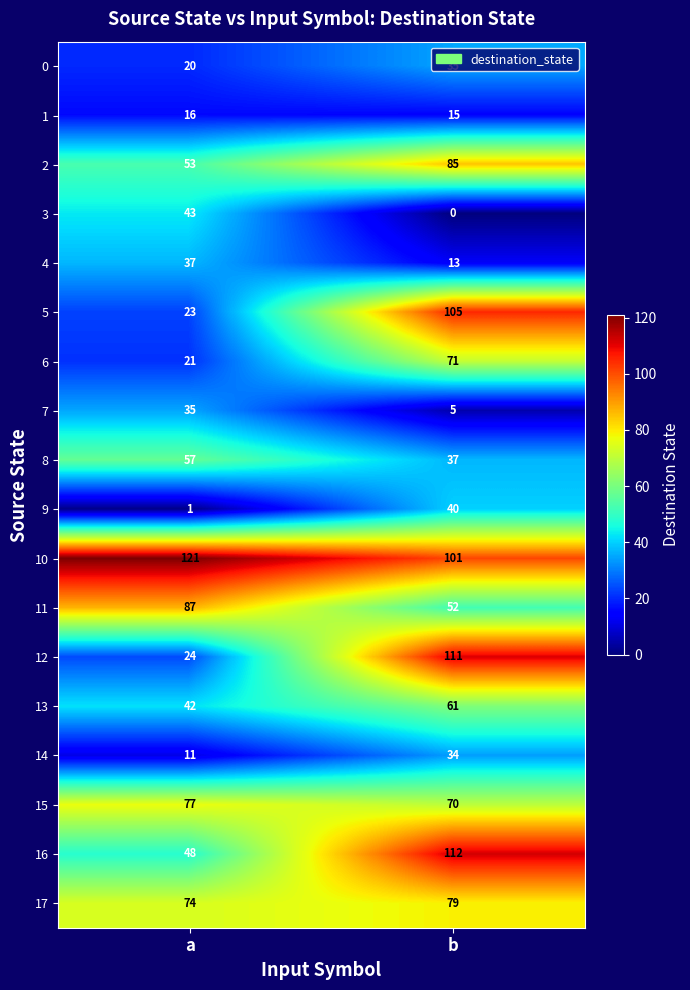

What is the highest value of the 9 series?

40